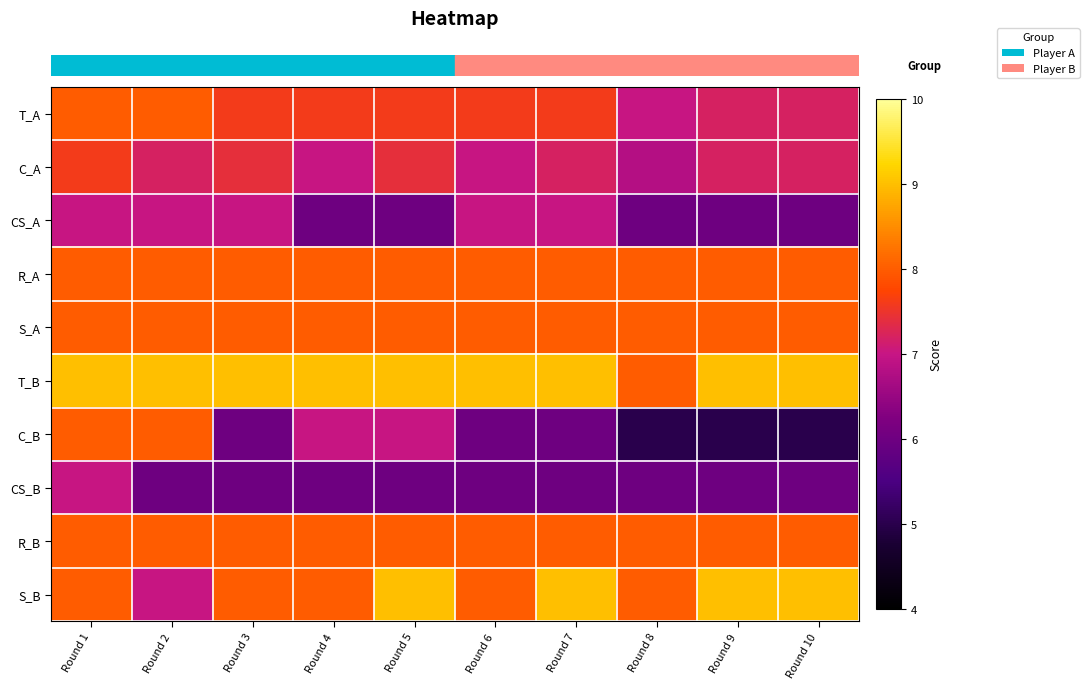

How many distinct data groups are displayed?

10